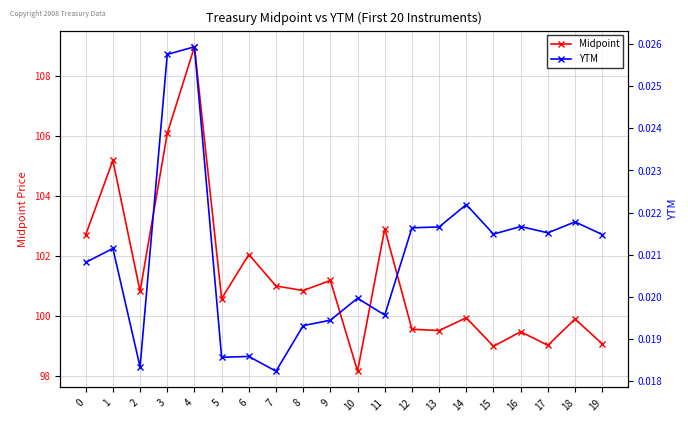

At how many categories does at least one series exceed 43?

20